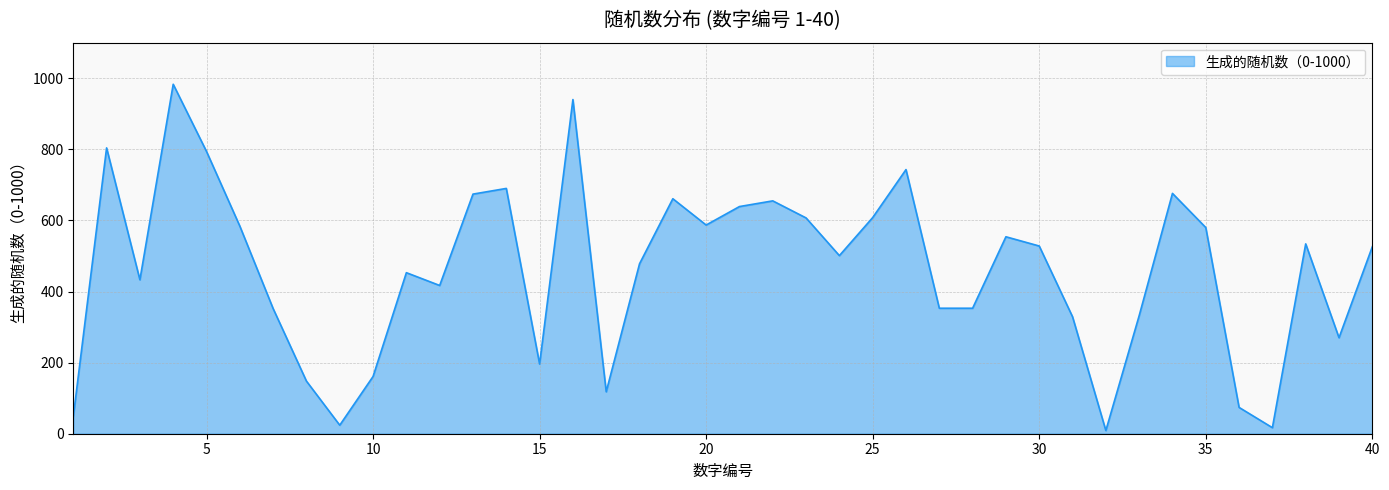

What is the sum of all values?

18433